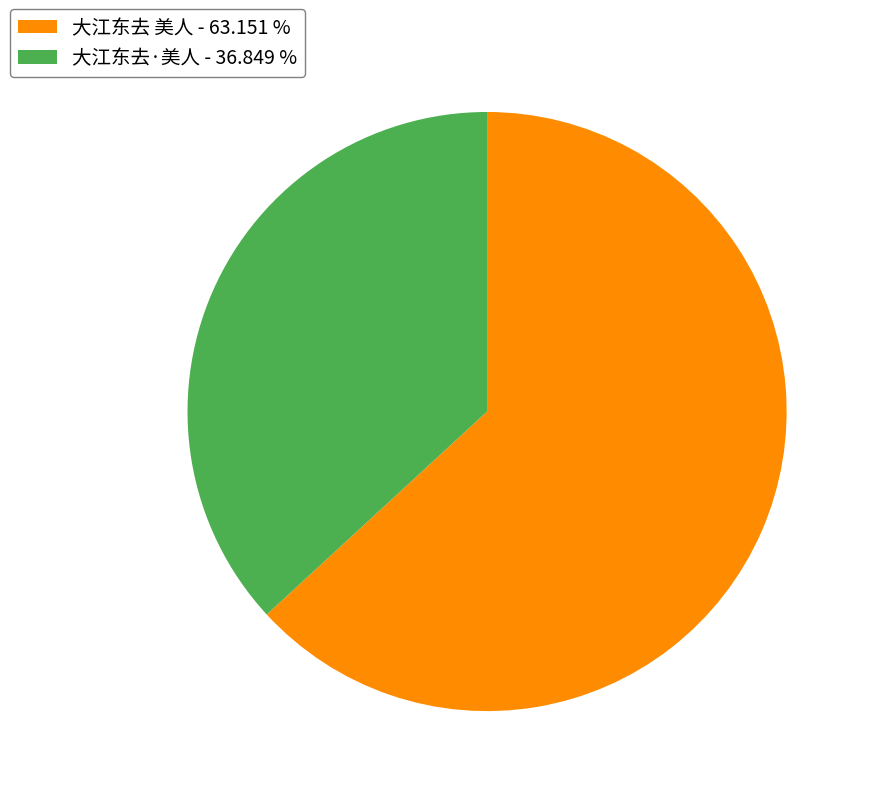

What is the largest slice in the pie chart?

大江东去 美人